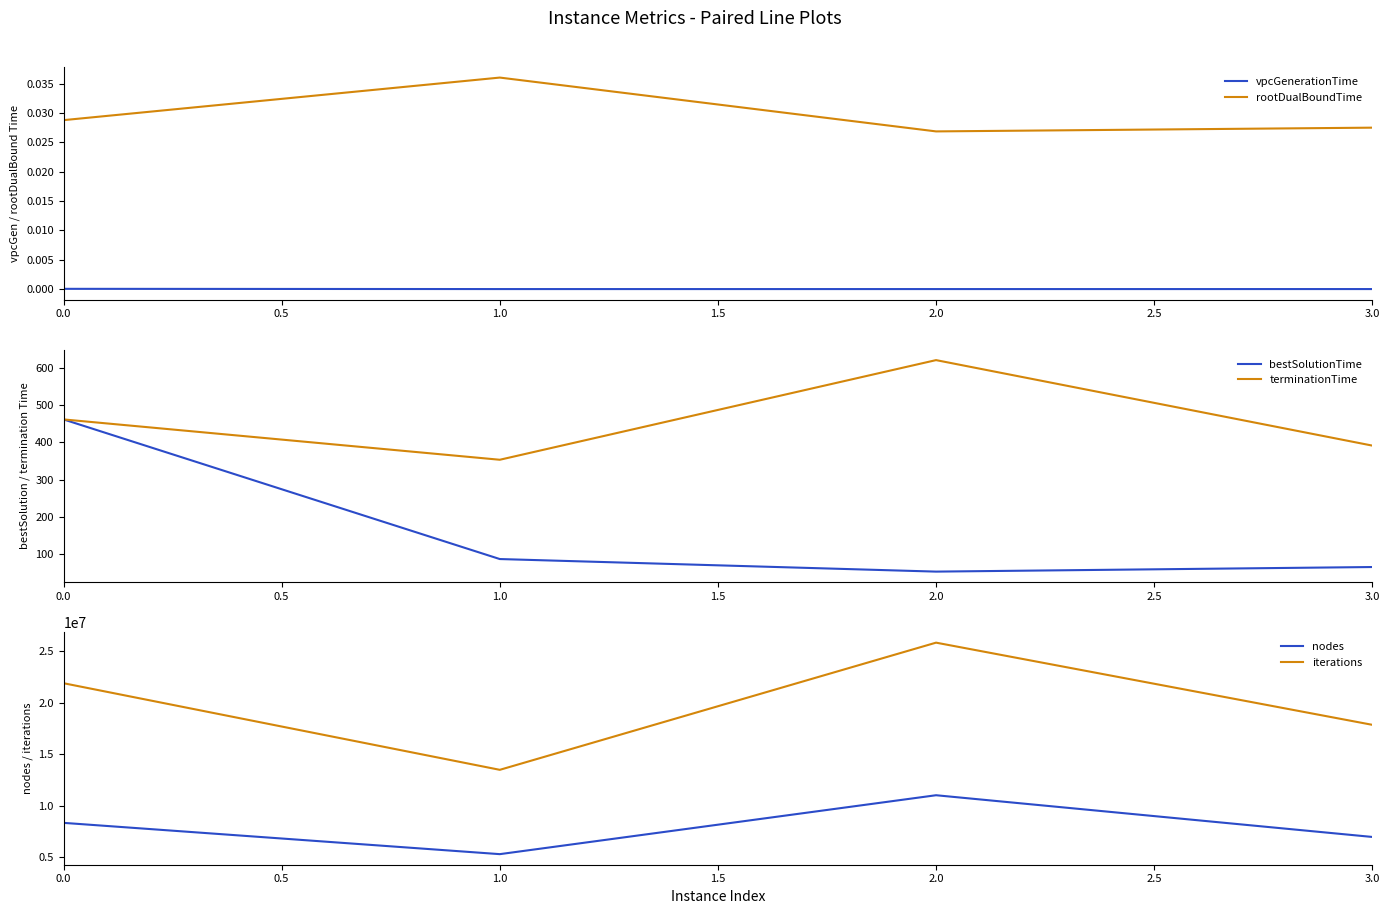

The value of terminationTime at 1.0 is 353.0. True or false?

True